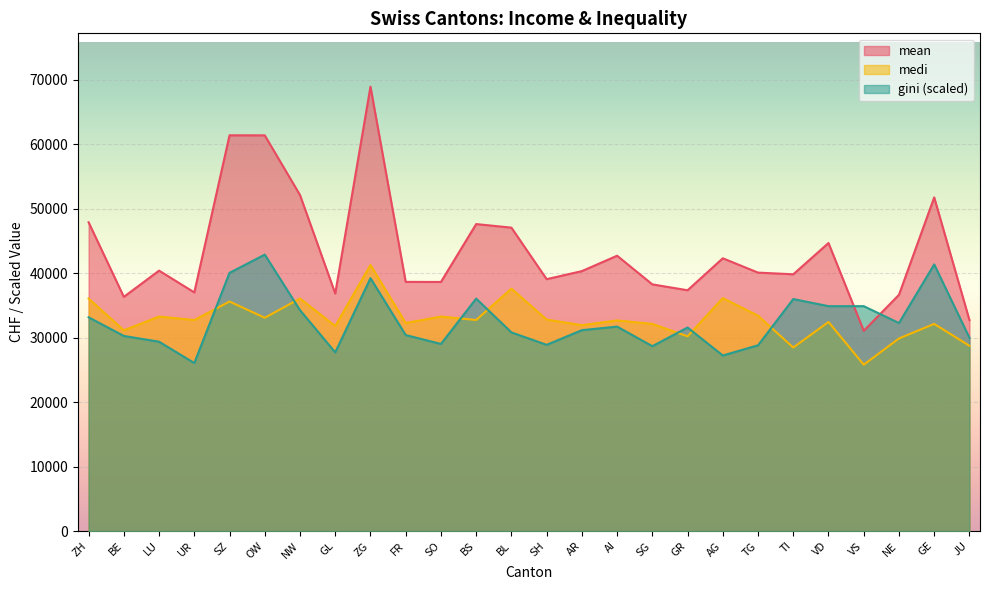

True or false: mean has a value of 23202.6 at UR.

False